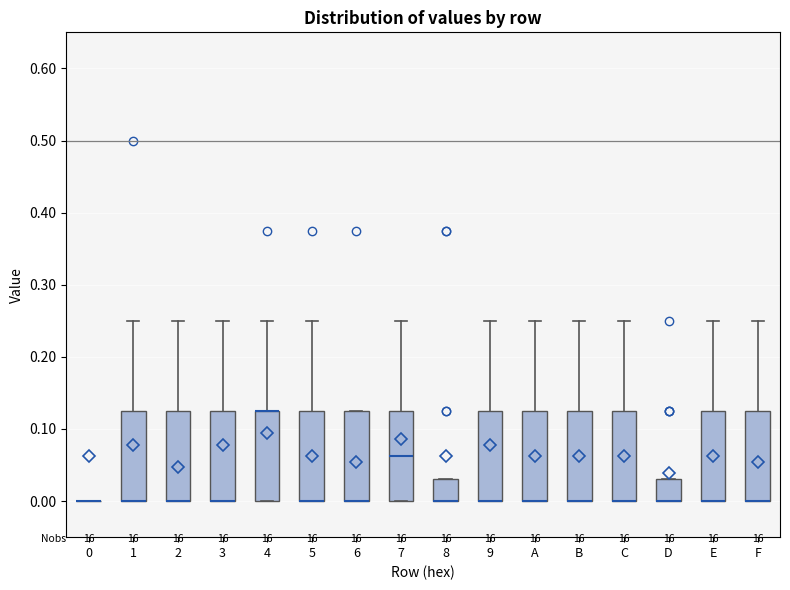

Reading left to right, read every box against the y-axis: the position of its median line, the range the box covers, and the ends of its whiskers. The values are not printed on the chart, so give them approximately, as read against the axis.

0: box collapsed to a line at 0.00, whiskers 0.00 to 0.00
1: median 0.00 (drawn on the box's lower edge), box 0.00 to 0.13, whiskers 0.00 to 0.25
2: median 0.00 (drawn on the box's lower edge), box 0.00 to 0.13, whiskers 0.00 to 0.25
3: median 0.00 (drawn on the box's lower edge), box 0.00 to 0.13, whiskers 0.00 to 0.25
4: median 0.13 (drawn on the box's upper edge), box 0.00 to 0.13, whiskers 0.00 to 0.25
5: median 0.00 (drawn on the box's lower edge), box 0.00 to 0.13, whiskers 0.00 to 0.25
6: median 0.00 (drawn on the box's lower edge), box 0.00 to 0.13, whiskers 0.00 to 0.13
7: median 0.06, box 0.00 to 0.13, whiskers 0.00 to 0.25
8: median 0.00 (drawn on the box's lower edge), box 0.00 to 0.03, whiskers 0.00 to 0.03
9: median 0.00 (drawn on the box's lower edge), box 0.00 to 0.13, whiskers 0.00 to 0.25
A: median 0.00 (drawn on the box's lower edge), box 0.00 to 0.13, whiskers 0.00 to 0.25
B: median 0.00 (drawn on the box's lower edge), box 0.00 to 0.13, whiskers 0.00 to 0.25
C: median 0.00 (drawn on the box's lower edge), box 0.00 to 0.13, whiskers 0.00 to 0.25
D: median 0.00 (drawn on the box's lower edge), box 0.00 to 0.03, whiskers 0.00 to 0.03
E: median 0.00 (drawn on the box's lower edge), box 0.00 to 0.13, whiskers 0.00 to 0.25
F: median 0.00 (drawn on the box's lower edge), box 0.00 to 0.13, whiskers 0.00 to 0.25